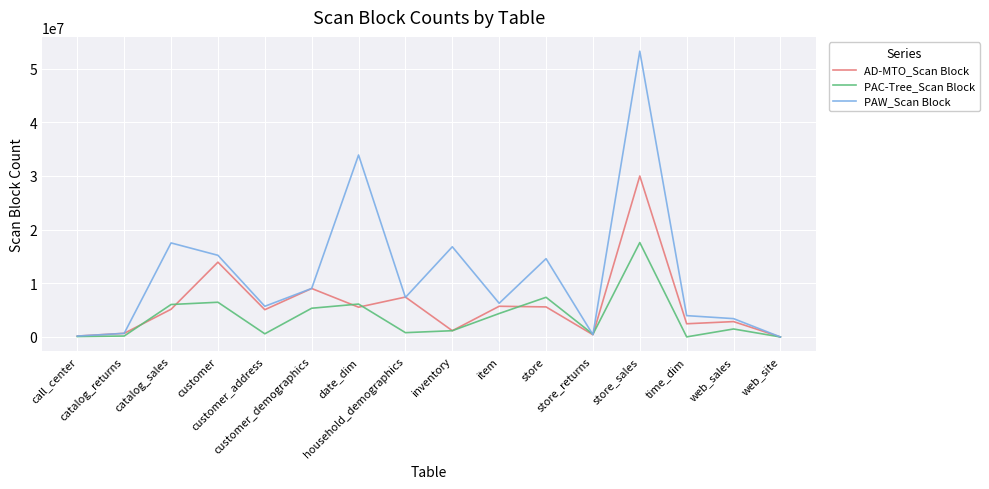

List the series in order of their peak value, lowest first.

PAC-Tree_Scan Block, AD-MTO_Scan Block, PAW_Scan Block